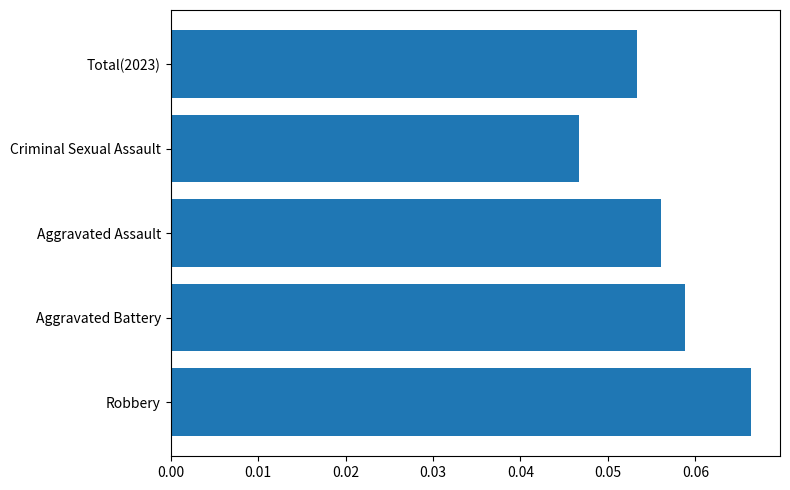

At which category does the chart reach its peak across all series?

Robbery